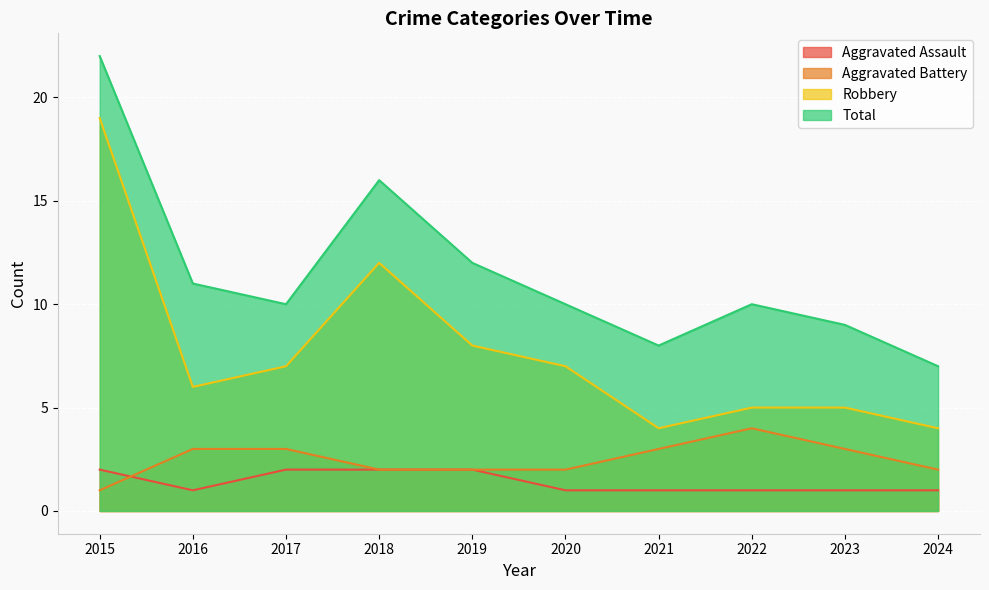

Rank the categories by Robbery value from highest to lowest.

2015, 2018, 2019, 2017, 2020, 2016, 2022, 2023, 2021, 2024